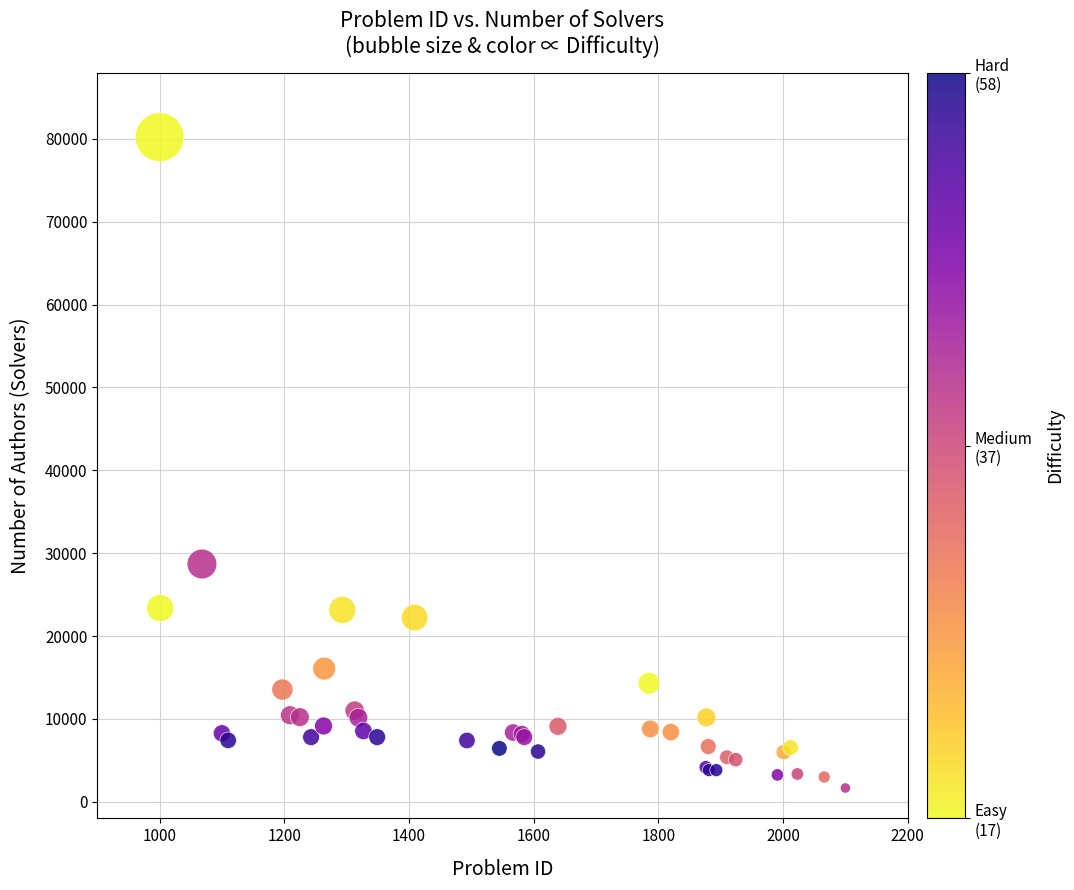

What Y value in the scatter plot is closest to 40943?

28700